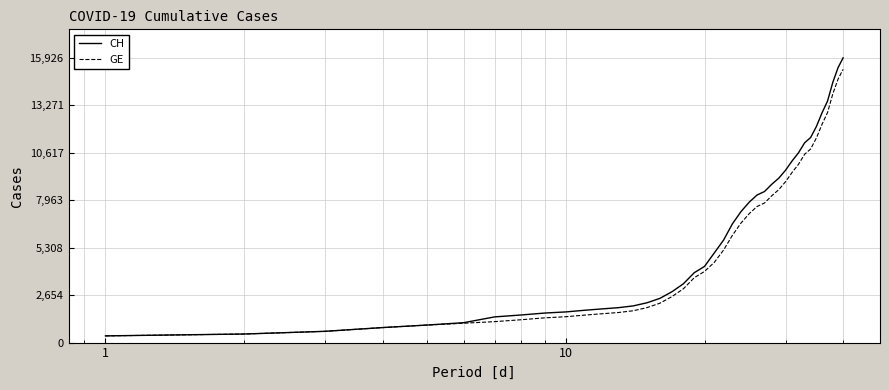

How many values in the CH series are below 5012?

20